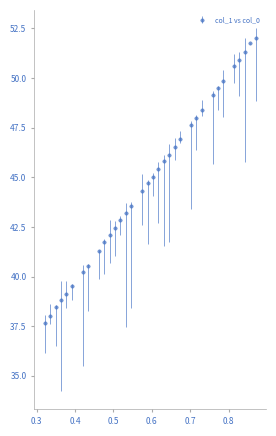

What is the difference between the maximum and second lowest values?

14.0